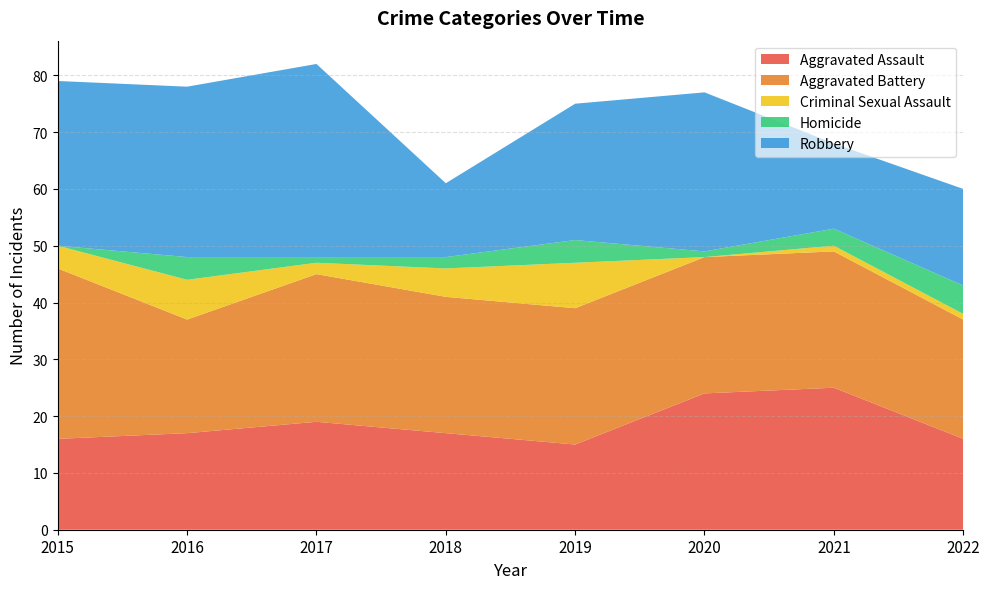

Reading left to right, transcribe all the data shown in this chart.

Aggravated Assault: 16	17	19	17	15	24	25	16
Aggravated Battery: 30	20	26	24	24	24	24	21
Criminal Sexual Assault: 4	7	2	5	8	0	1	1
Homicide: 0	4	1	2	4	1	3	5
Robbery: 29	30	34	13	24	28	15	17